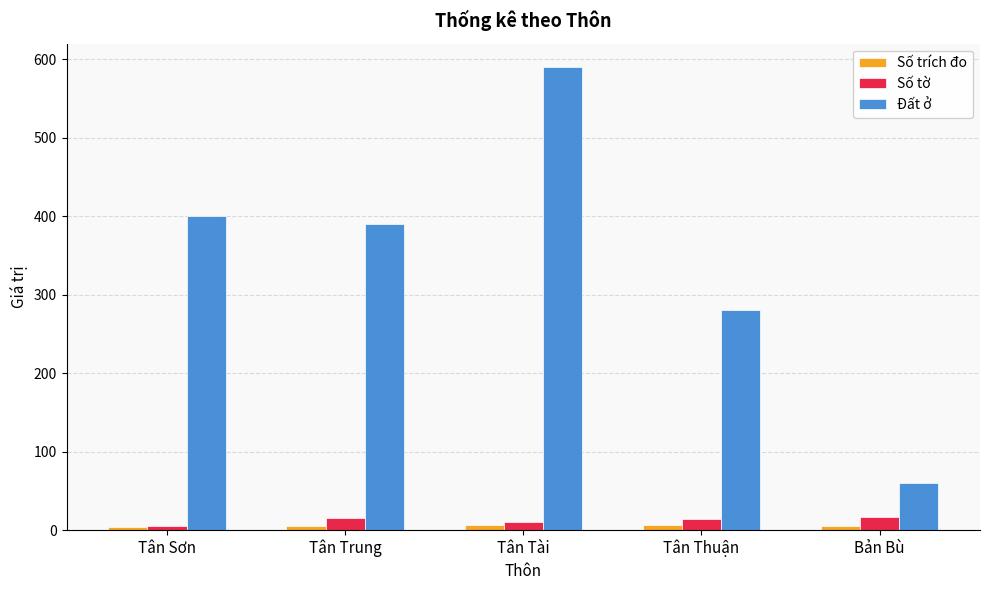

Which series has the largest total across all categories?

Đất ở